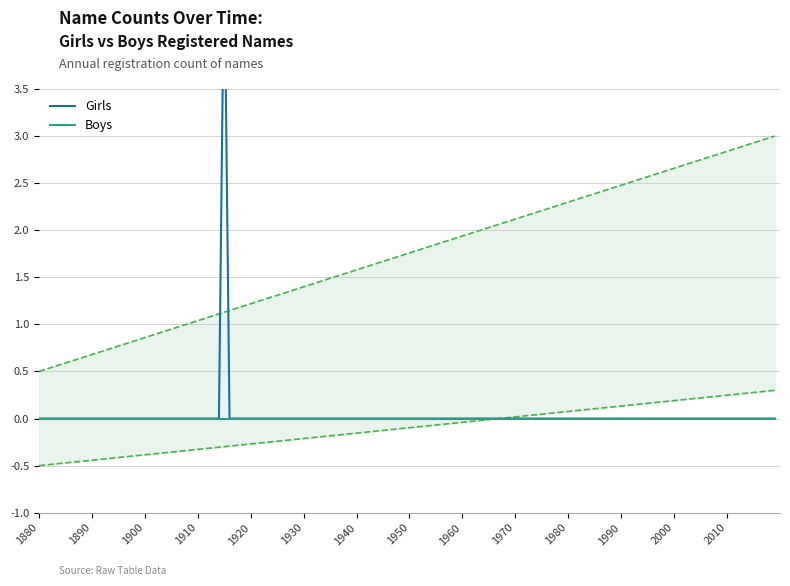

True or false: Girls and Boys intersect in this chart.

False